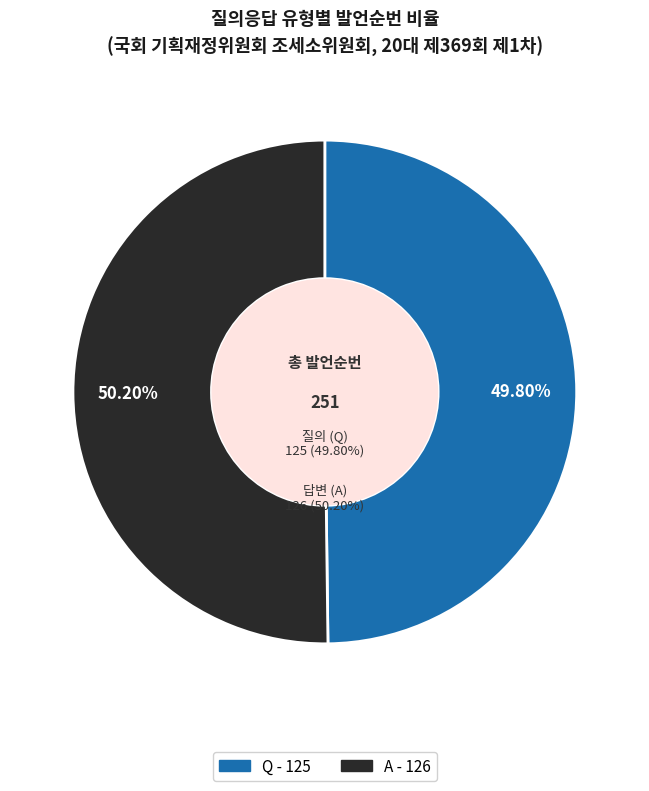

True or false: Q accounts for 50% of the total.

True